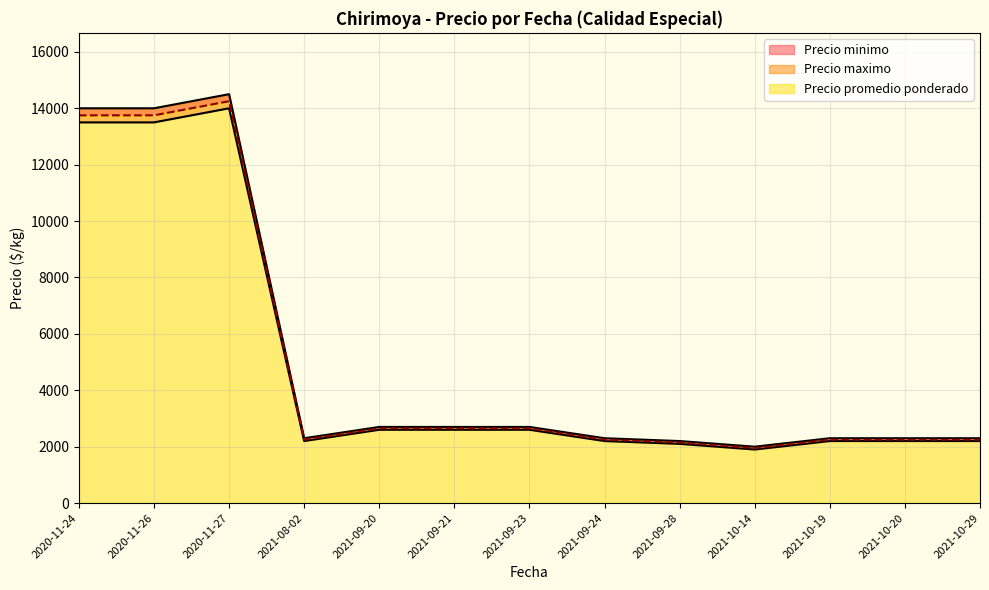

What is the maximum value shown in the chart?

14500